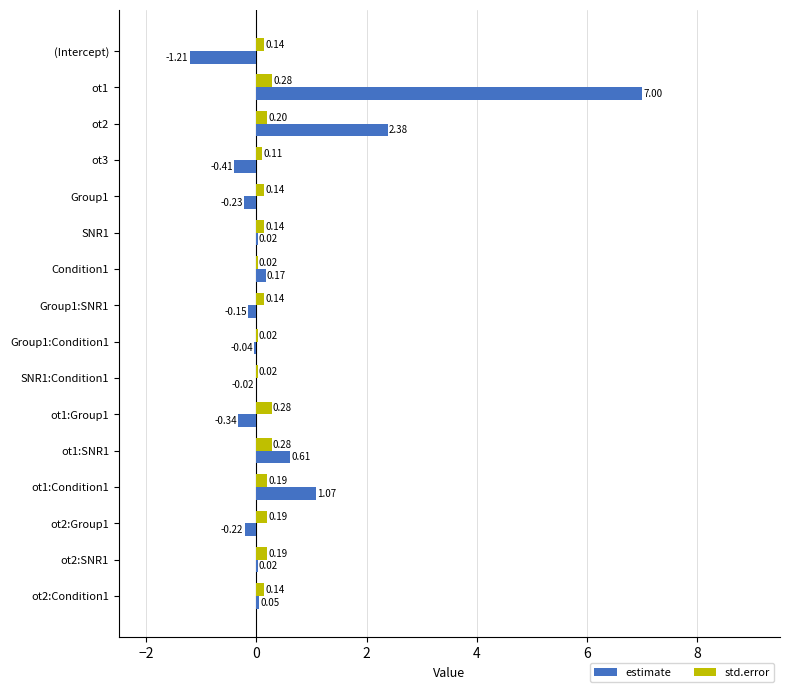

Which series changed the most between SNR1 and ot2:Group1?

estimate